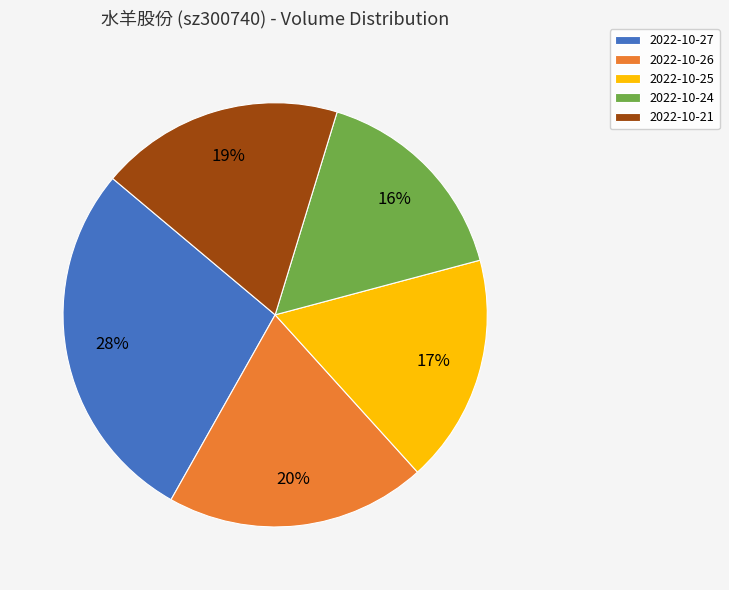

To the nearest percent, what is the average slice percentage?

20%